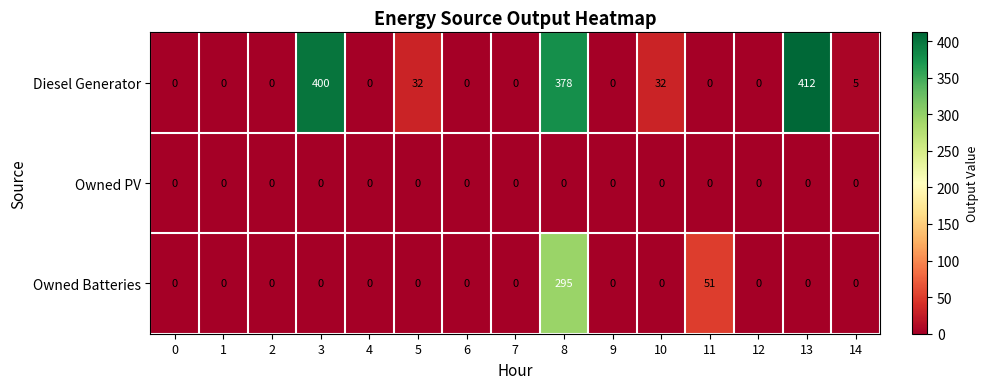

Is it true that Diesel Generator equals 412 at 13?

True